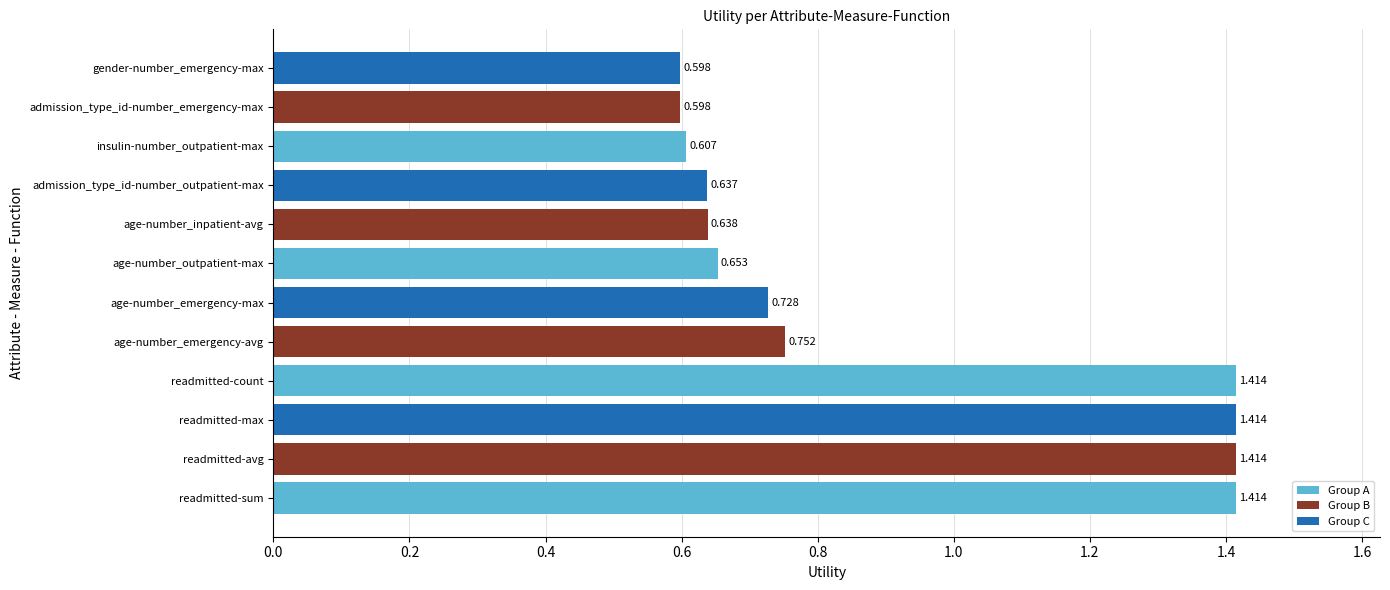

Between age-number_outpatient-max and readmitted-sum, which is larger?

readmitted-sum